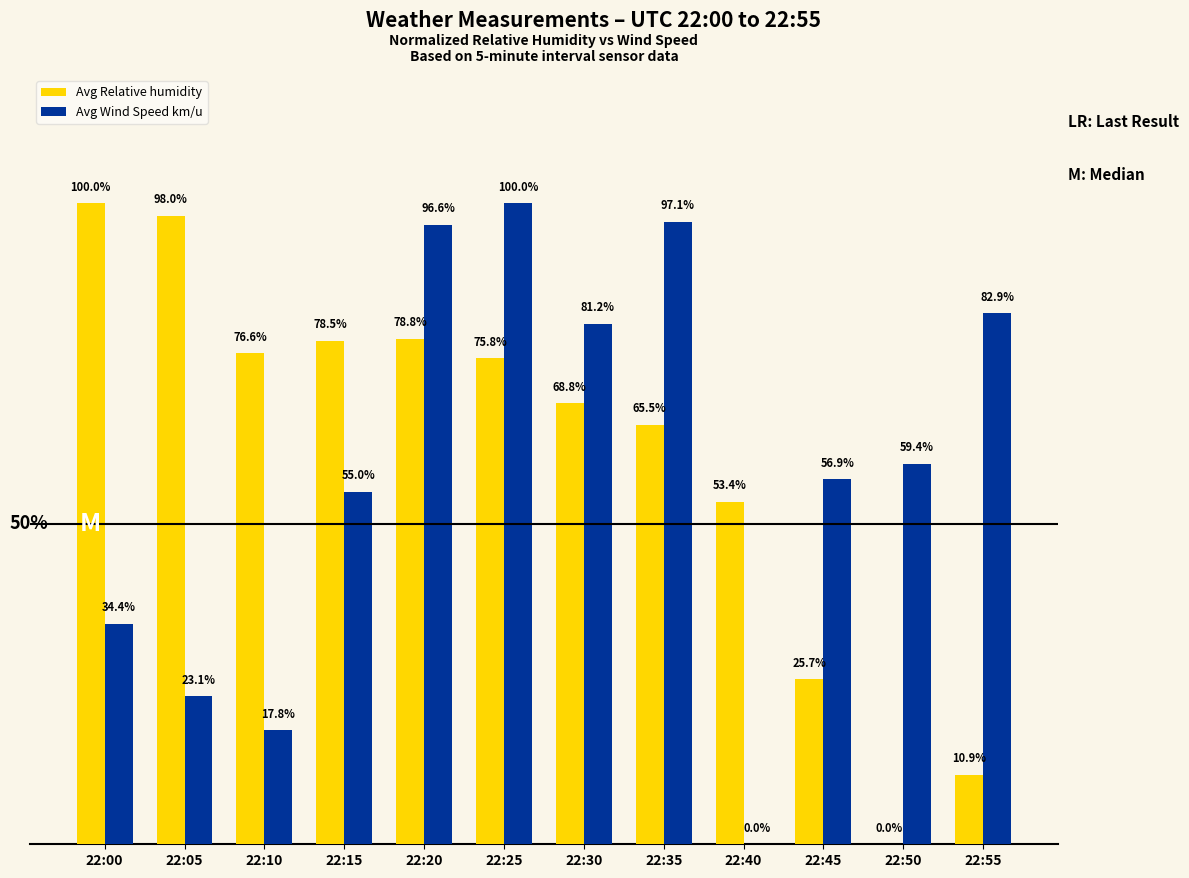

Are the bars grouped side by side (vs. stacked)?

Yes